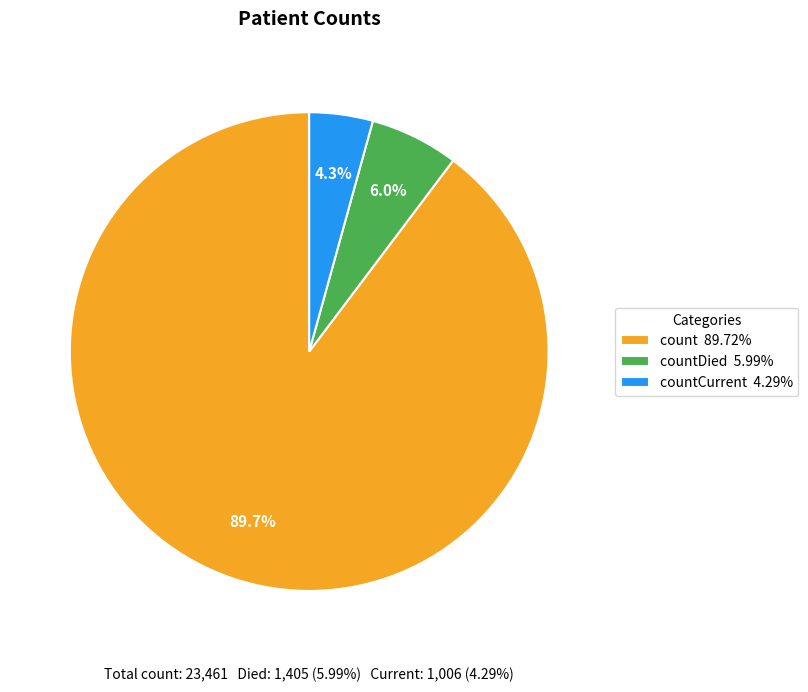

True or false: count accounts for 90% of the total.

True